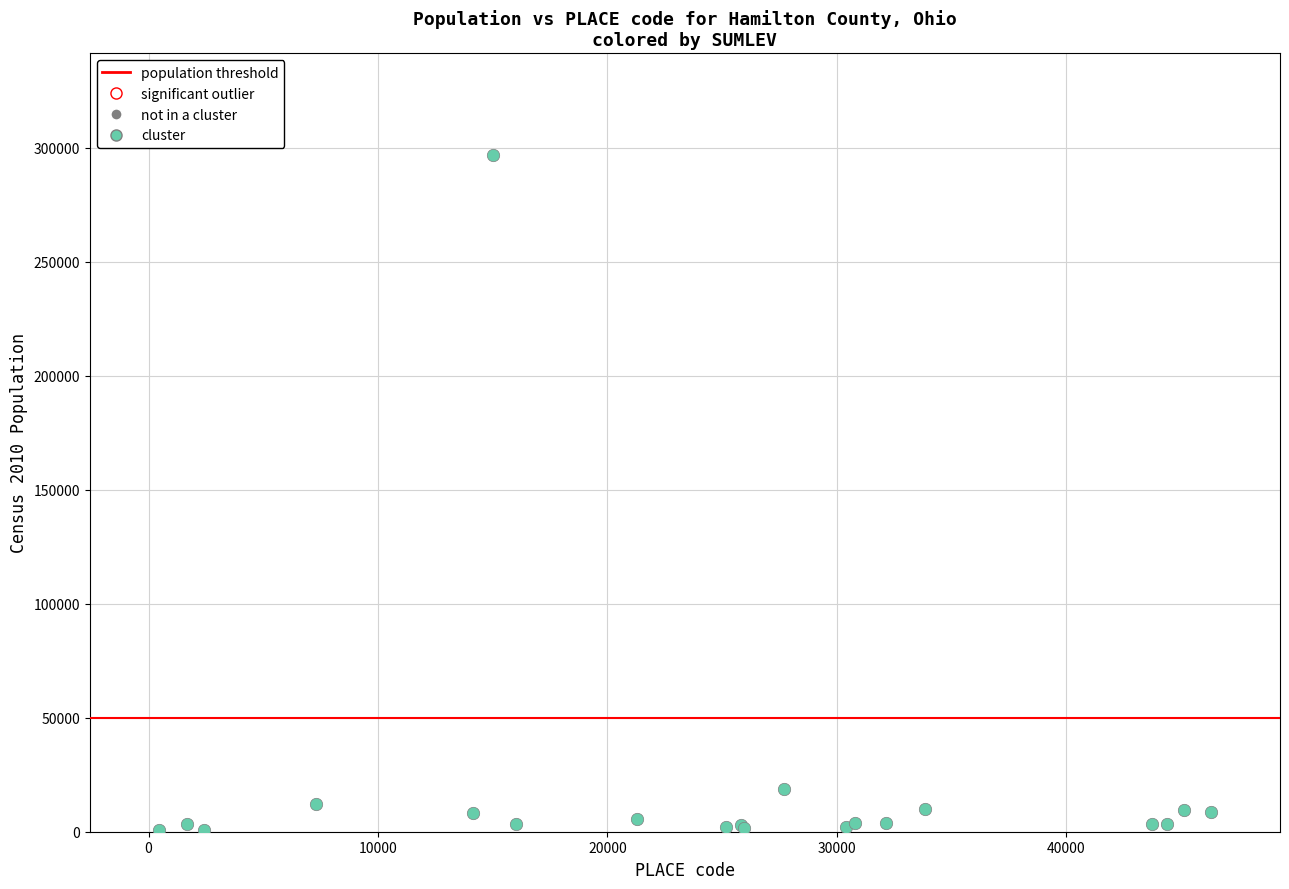

What Y value in the scatter plot is closest to 148844?

18720